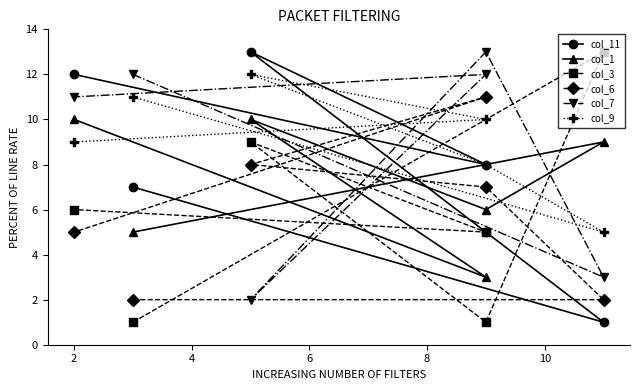

What is the smallest value displayed?

1